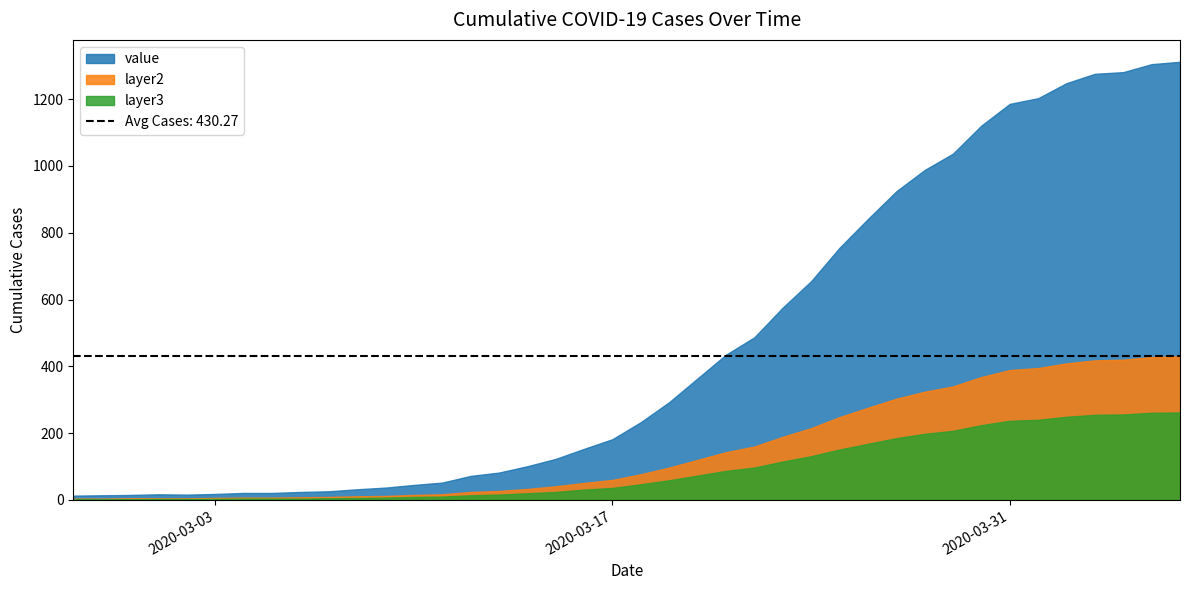

True or false: layer2 has more than 0 interior local peaks.

False